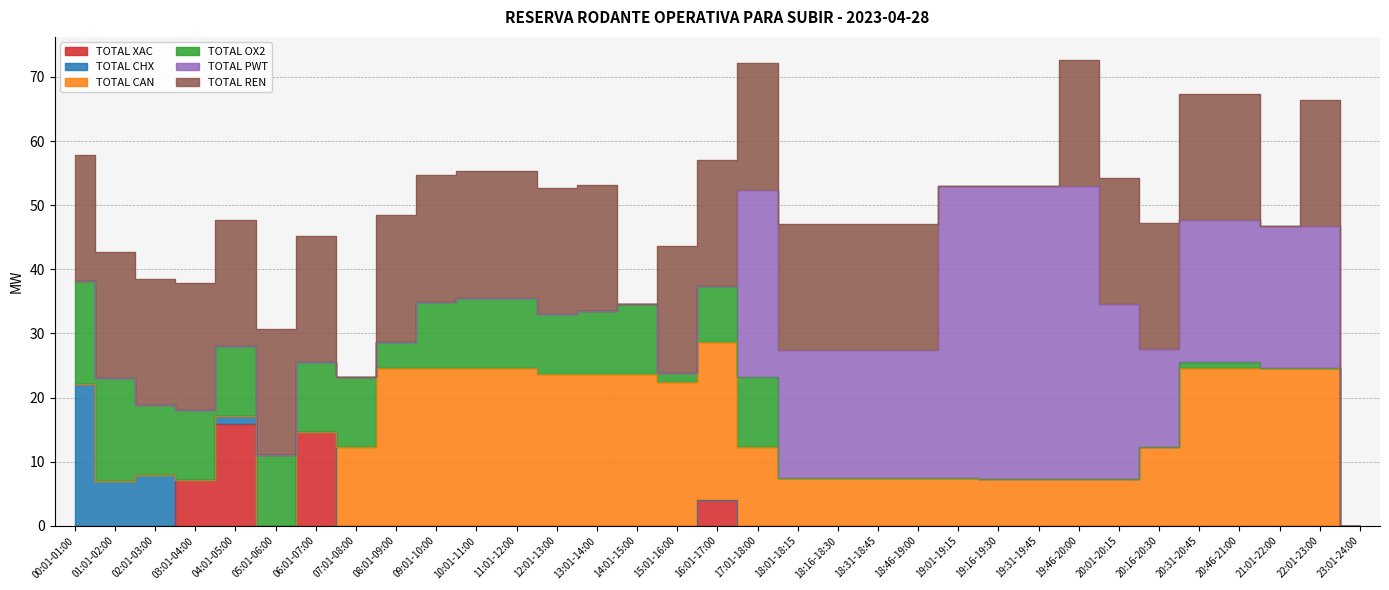

What is the difference between the second highest and second lowest values in the TOTAL CAN series?

24.6